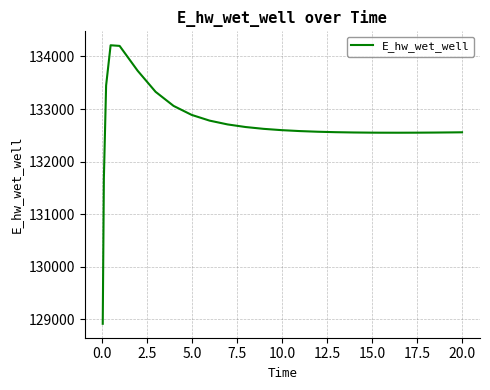

What is the difference between the maximum and minimum values?

5297.0